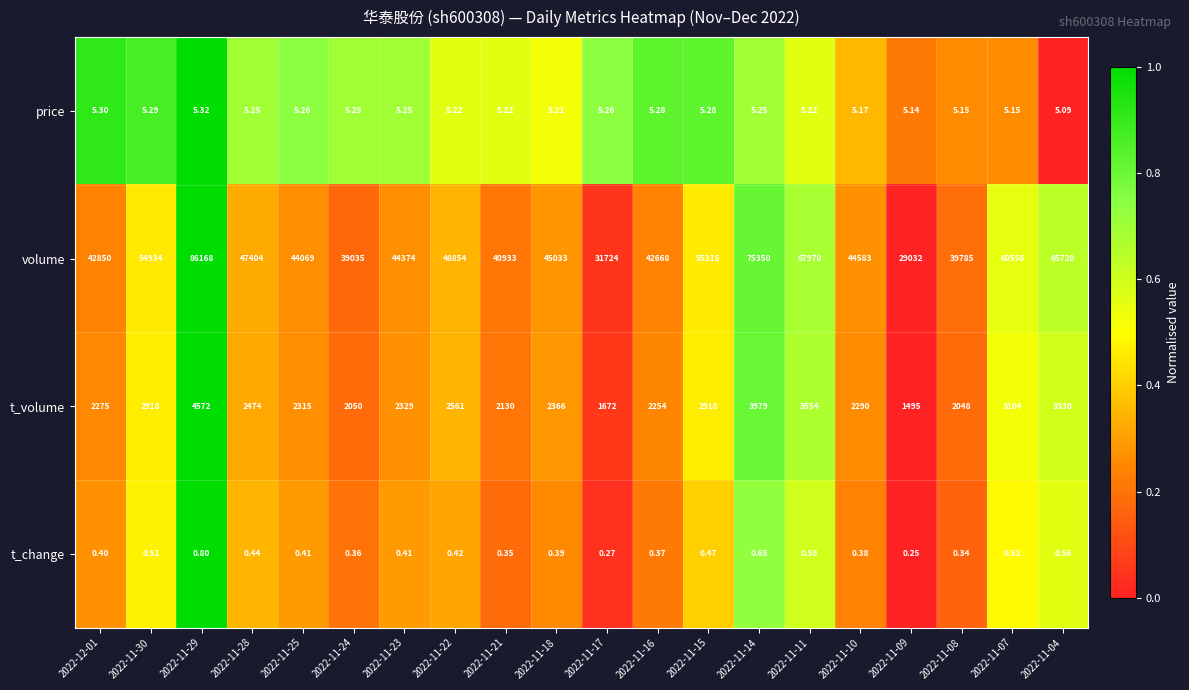

Which series changed the most between 2022-11-24 and 2022-11-11?

volume